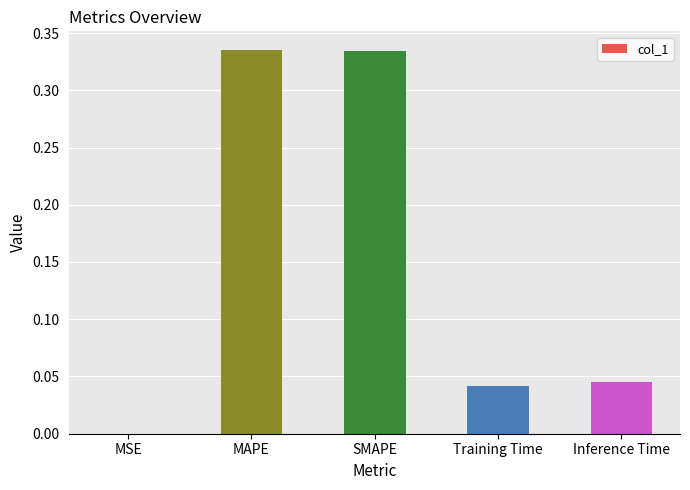

What is the change in value from SMAPE to Inference Time?

-0.3